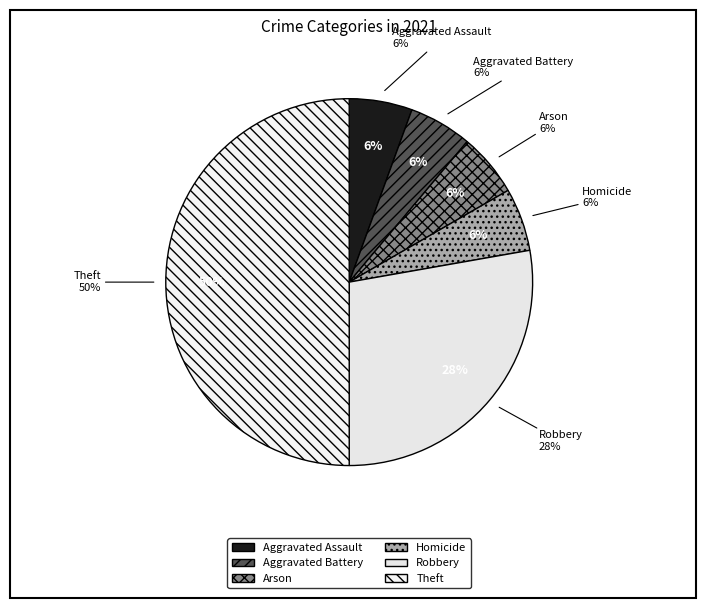

Approximately how many times larger is the value at Homicide compared to Robbery?

0.2